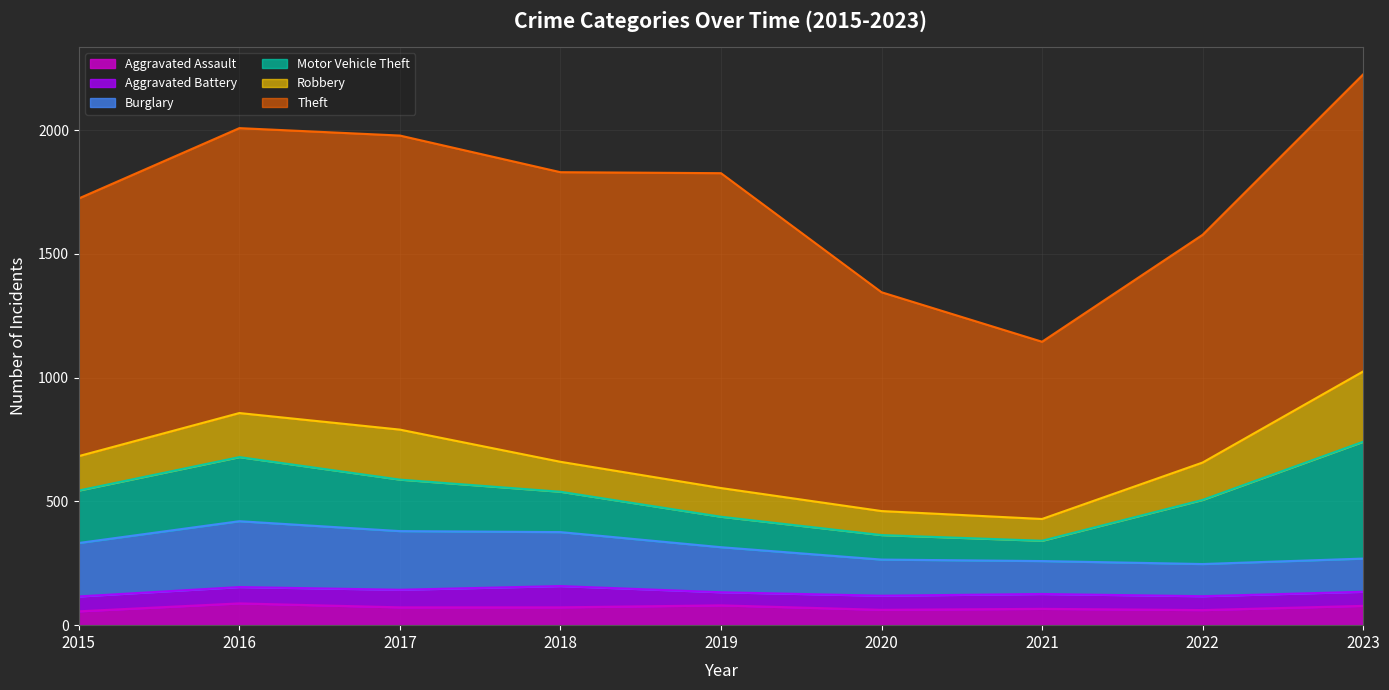

Which has a higher value, 2017 or 2023?

2023